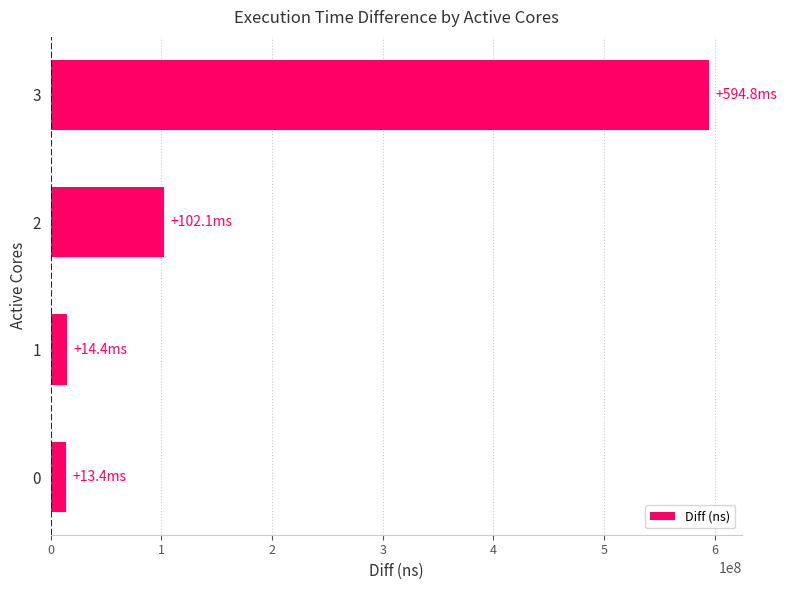

Between 0 and 3, which is larger?

3